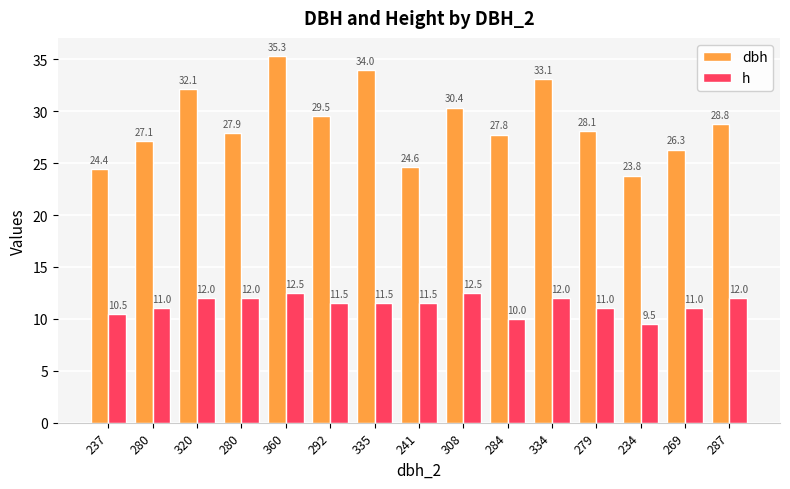

What is the minimum value shown in the chart?

9.5